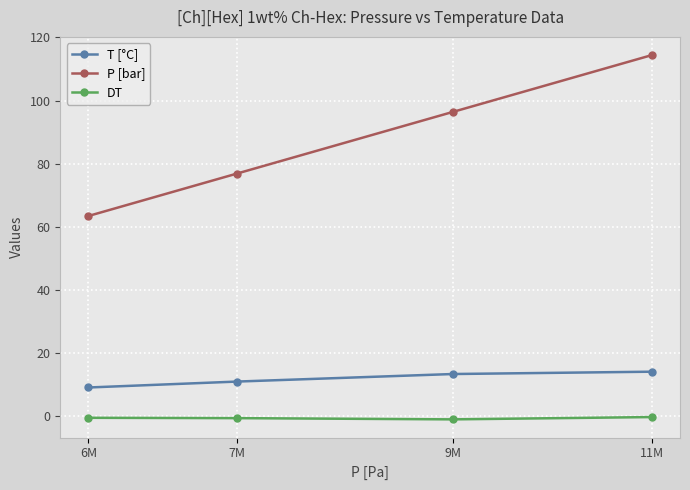

What value does the P [bar] series have at 9M?

96.4